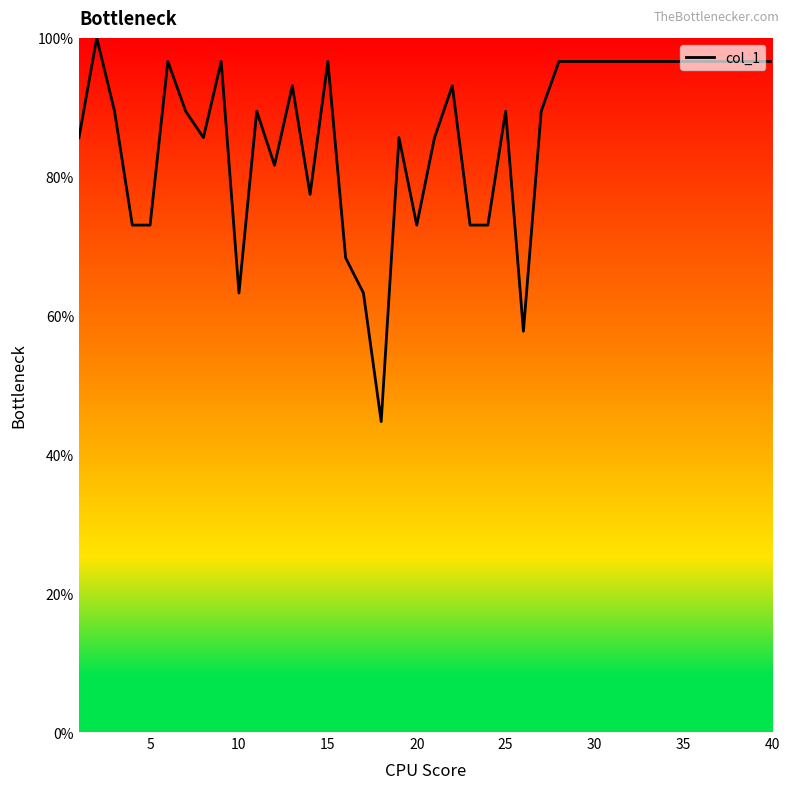

What is the difference between the maximum and minimum values?

55.3